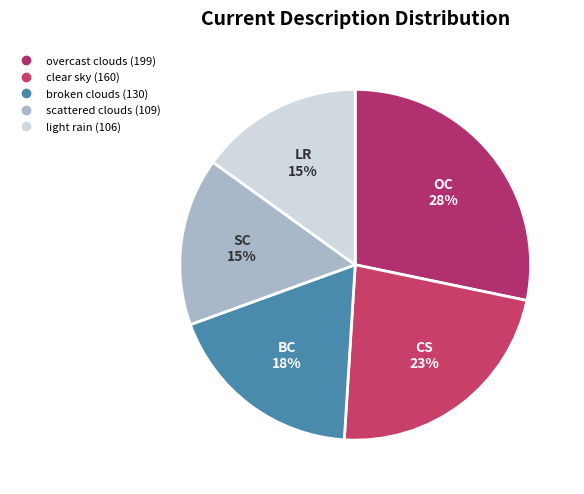

Which slice is the largest?

overcast clouds